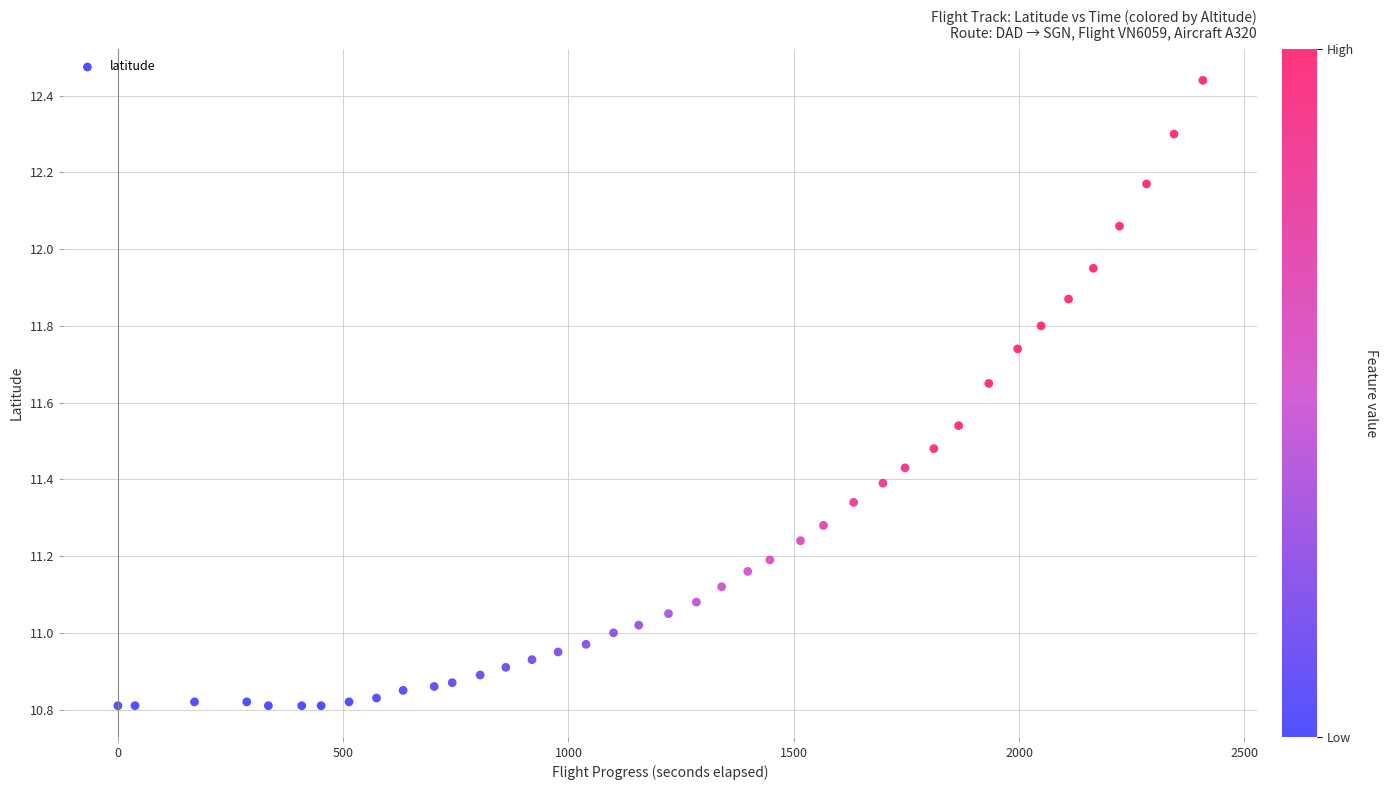

What is the range of Y values (max minus min)?

1.6